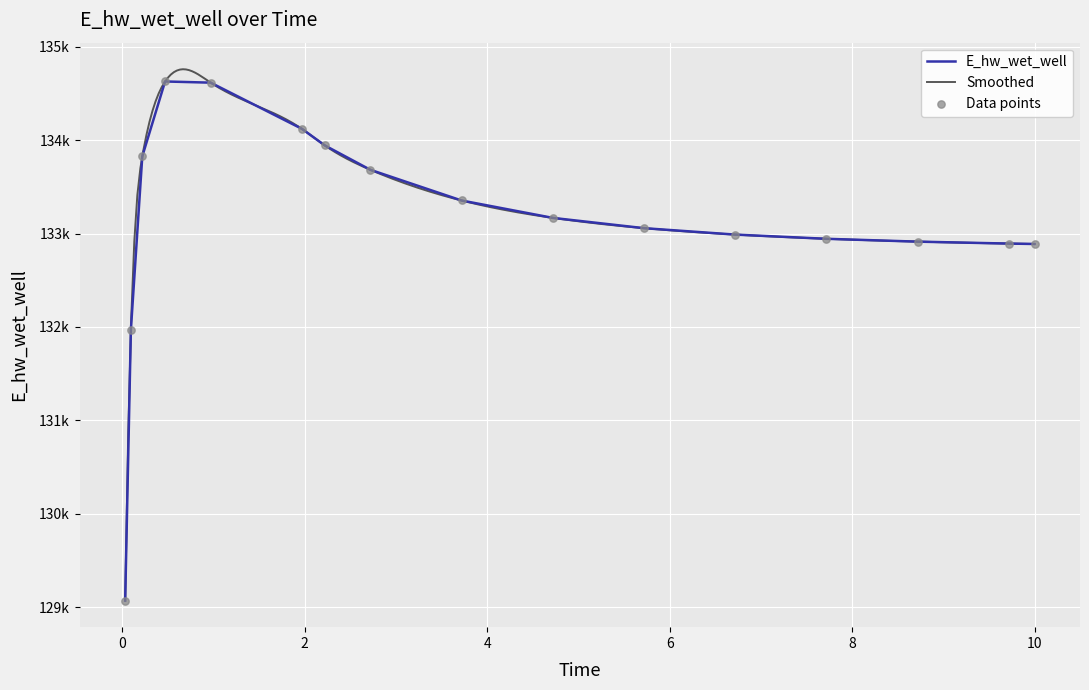

Which has a higher value, 5.71875 or 3.71875?

3.71875